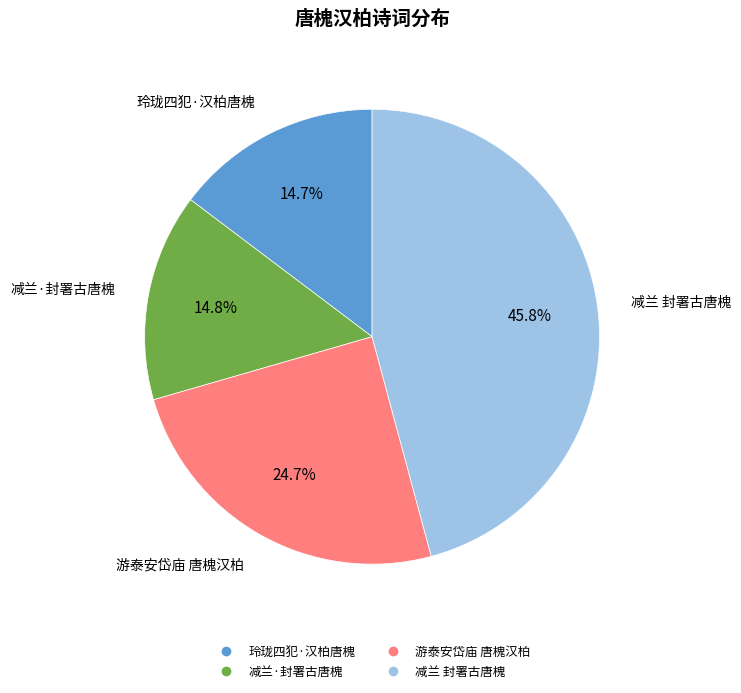

To the nearest percent, what is the difference between the 游泰安岱庙 唐槐汉柏 and 玲珑四犯·汉柏唐槐 slice percentages?

10%